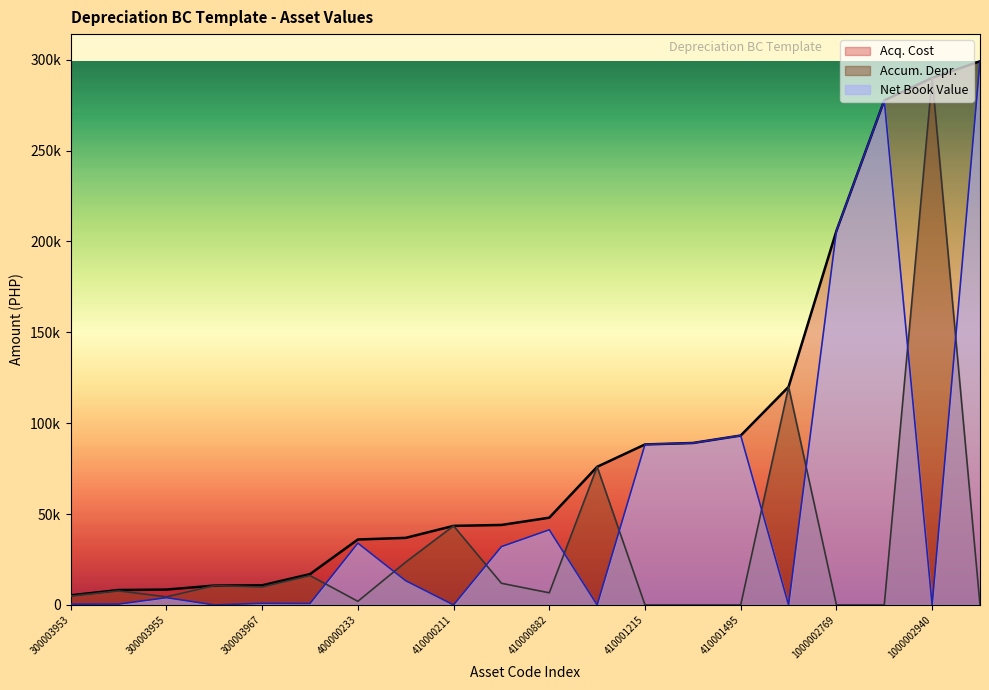

True or false: Acq. Cost and Net Book Value intersect in this chart.

False